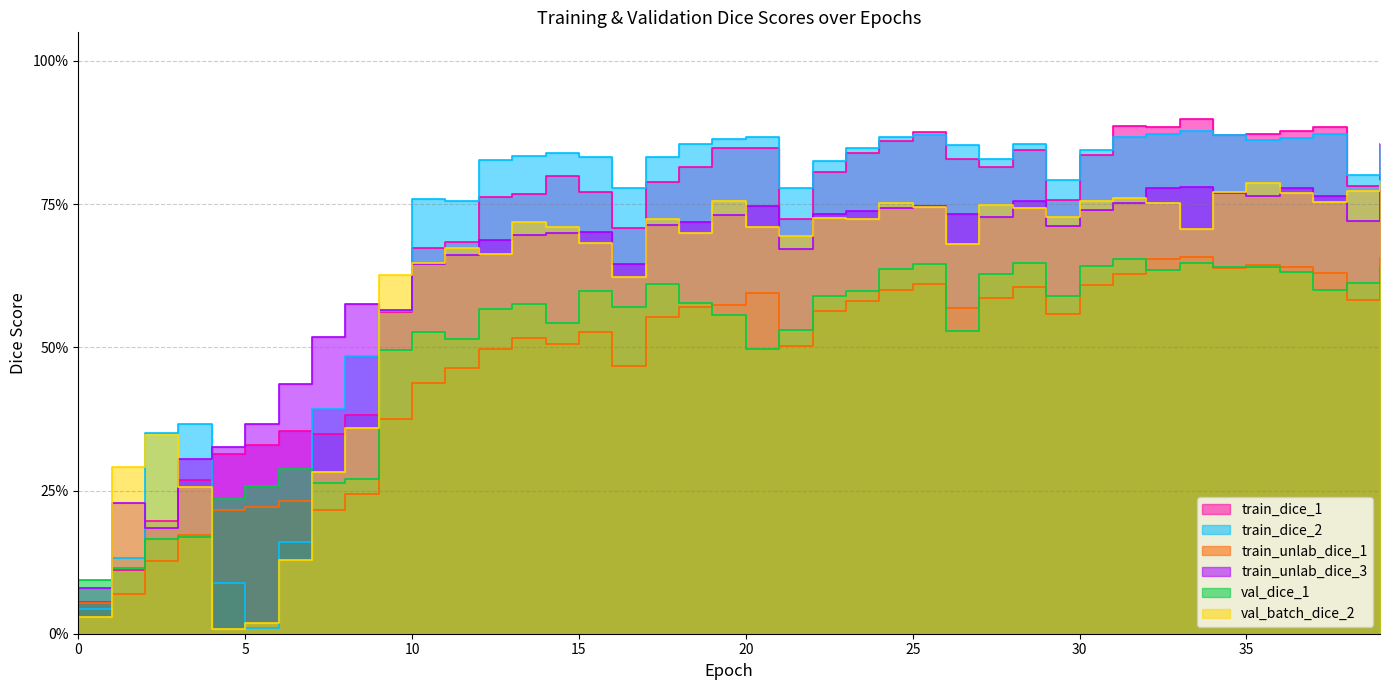

In train_unlab_dice_3, how many points are higher than both neighbors (excluding endpoints)?

8